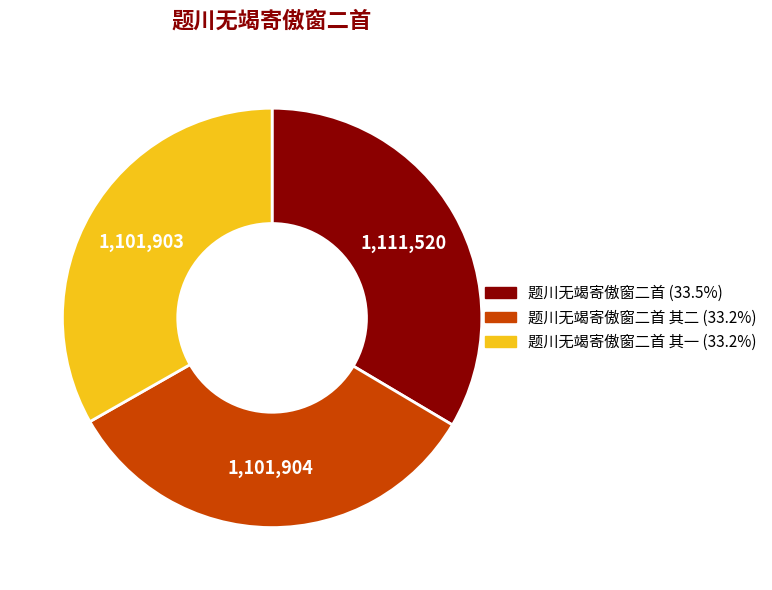

How many segments does this pie chart have?

3